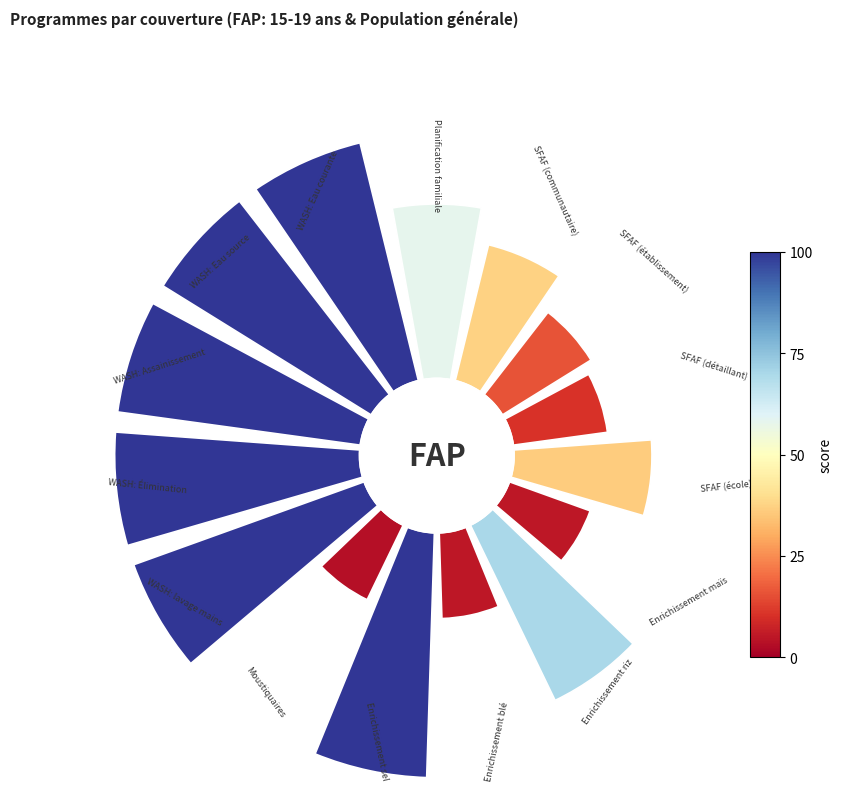

Is there a majority slice in this chart?

No